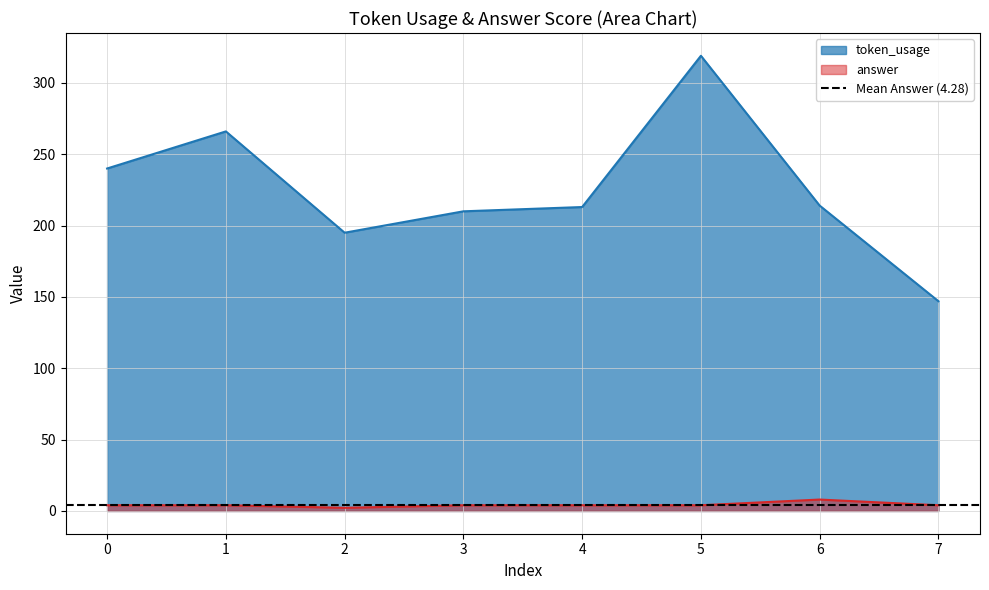

Rank the categories by answer value from highest to lowest.

6, 0, 1, 3, 4, 5, 7, 2